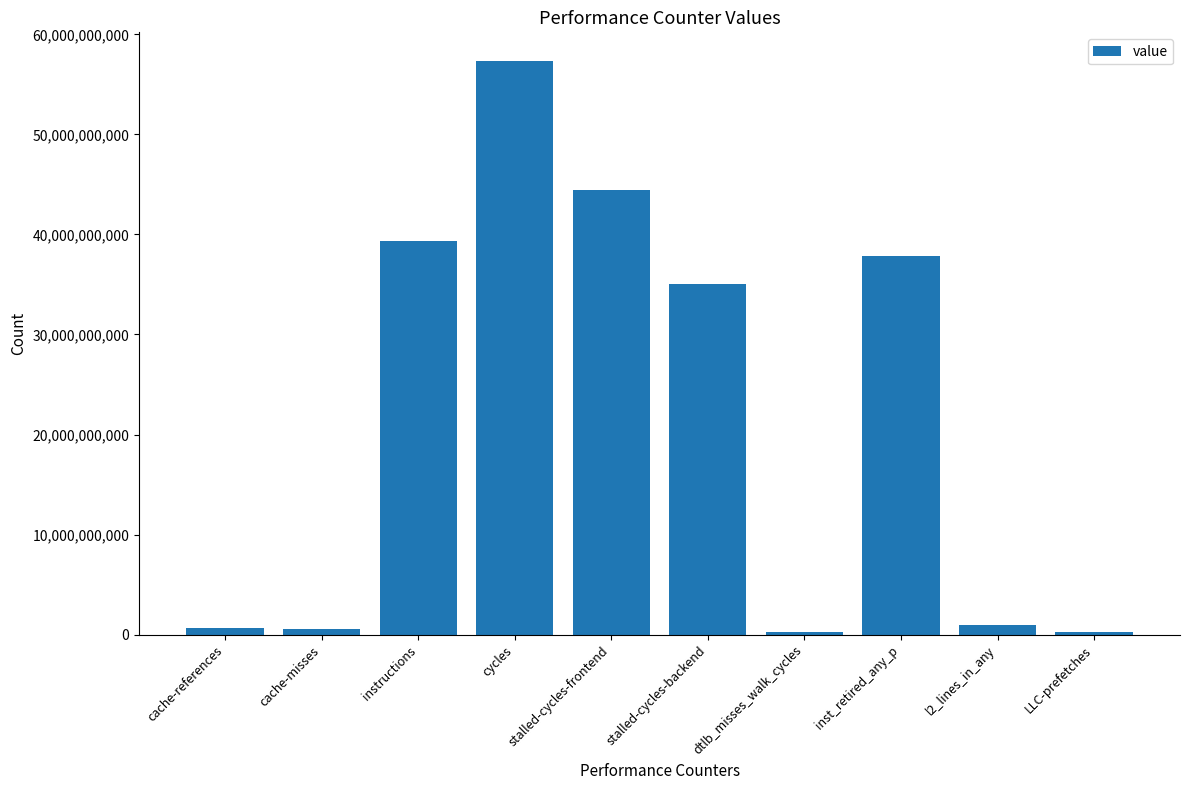

What is the approximate value at inst_retired_any_p?

37800044486